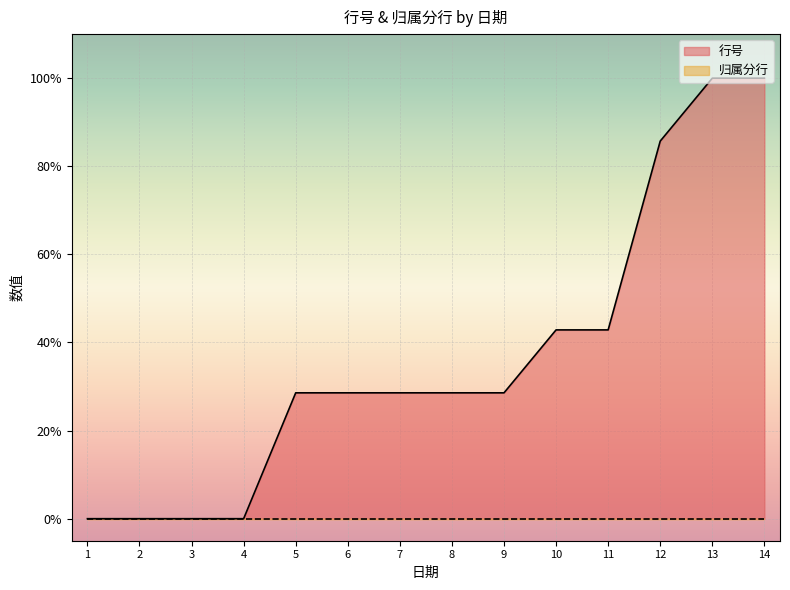

Which series has the widest spread of values?

行号